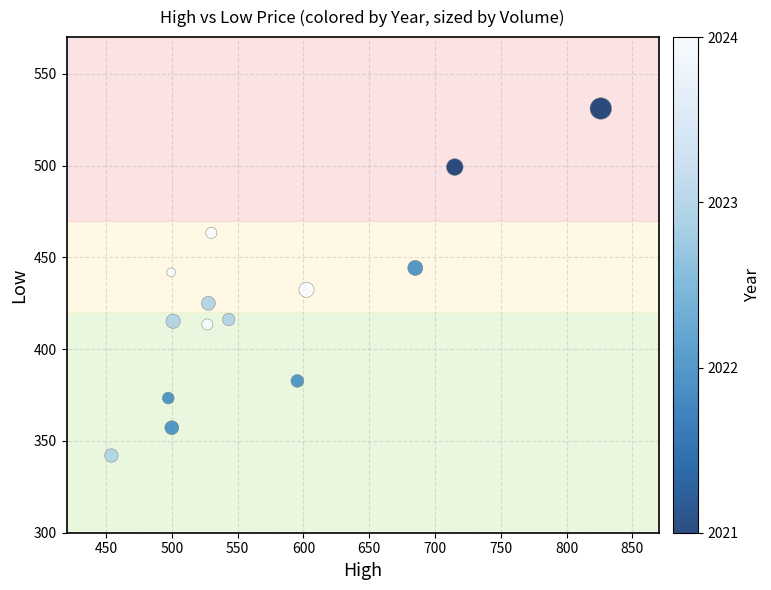

What is the range of X values (max minus min)?

371.9